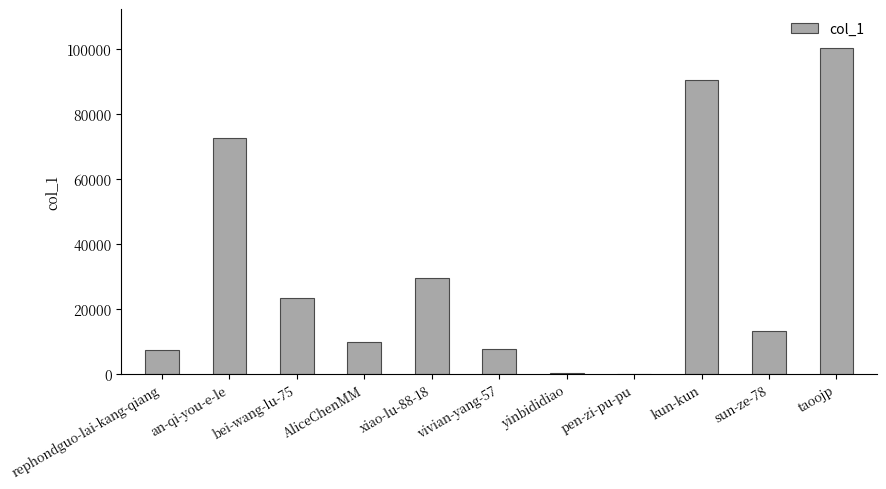

Is it true that the value at taoojp is 55919?

False